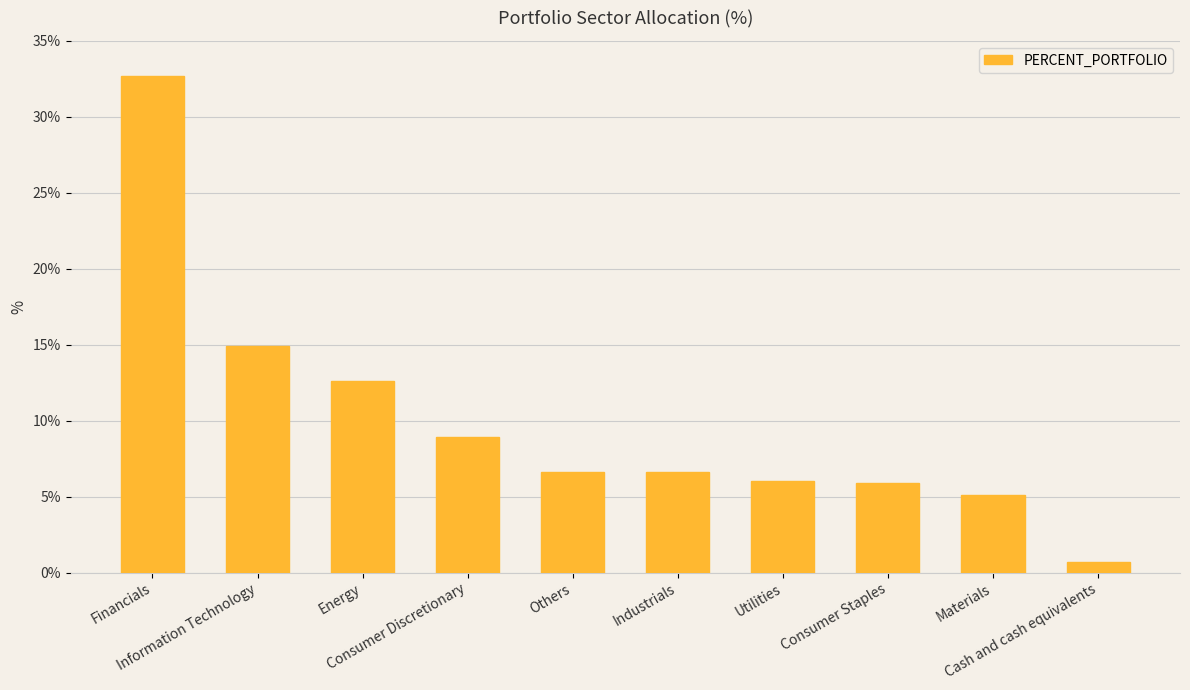

What position from the right is Information Technology?

9